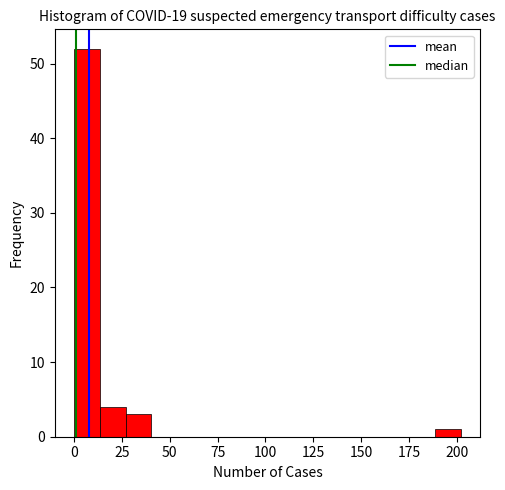

Around what value on the x-axis is the tallest bar? Give the approximate position of its centre, as read against the axis.

5